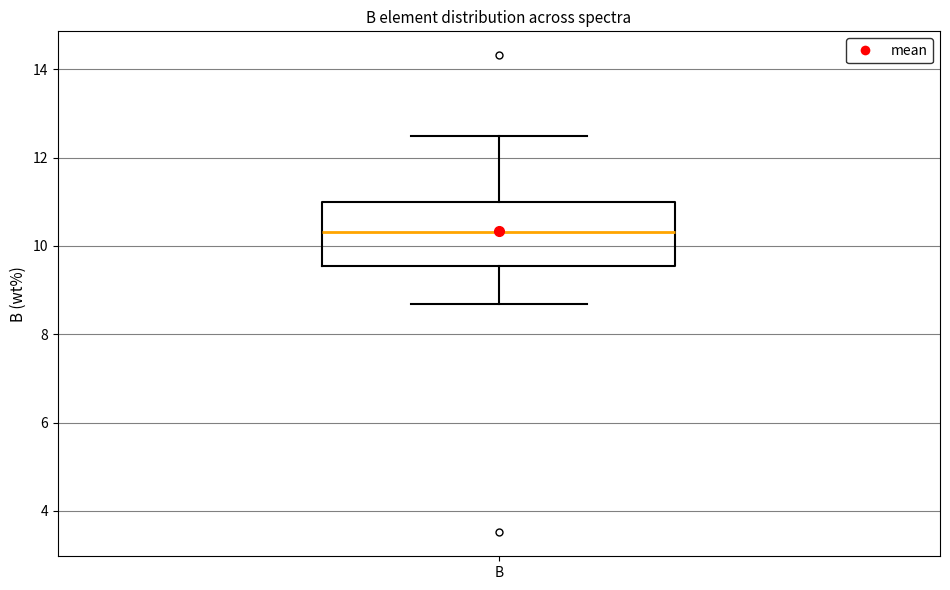

Transcribe this box plot: give where the median line is, the range the box spans, and where the two whiskers end, as read against the y-axis. The values are not printed on the chart, so give them approximately, as read against the axis.

median 10.4, box 9.6 to 11.0, whiskers 8.6 to 12.4